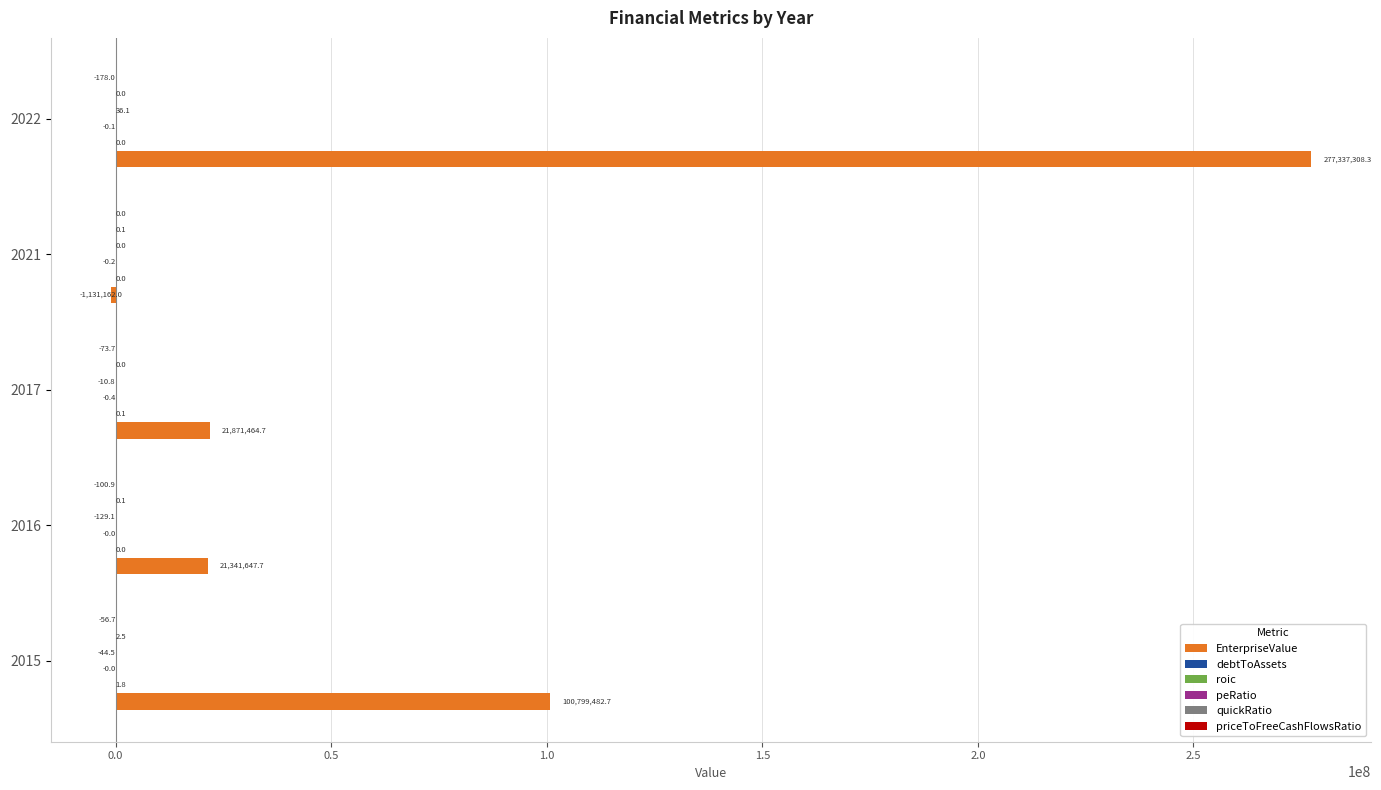

Which series has the widest spread of values?

EnterpriseValue